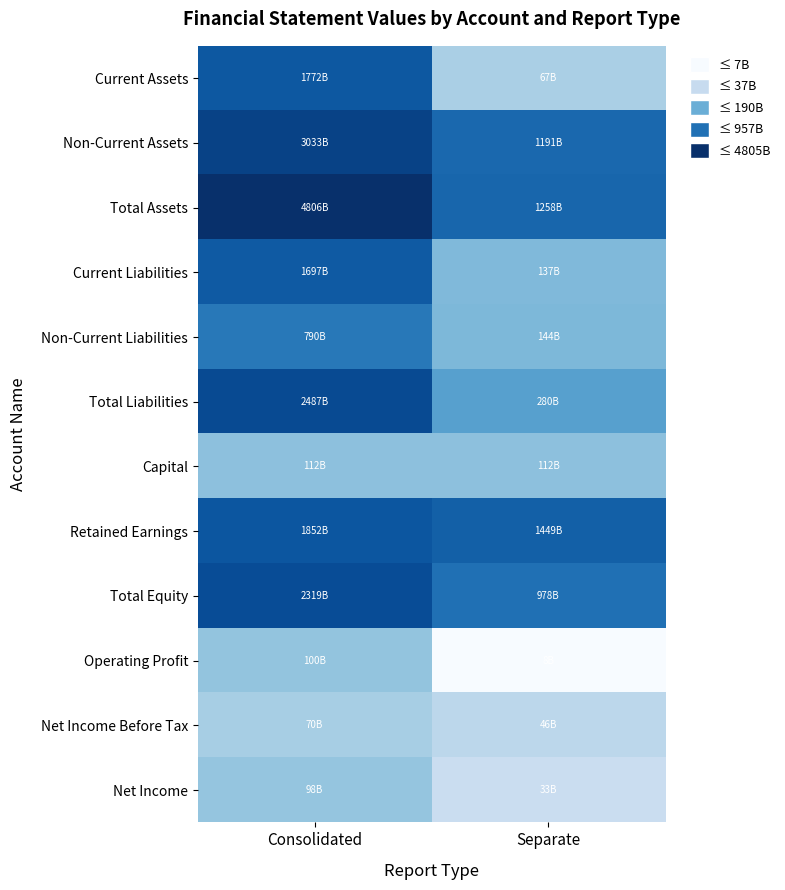

At which category does the chart reach its minimum across all series?

Separate